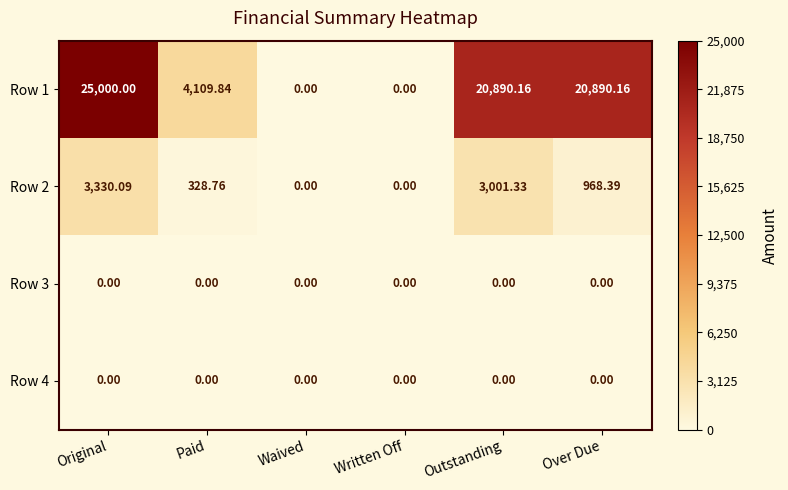

At which label does Row 2 first exceed 968?

Original